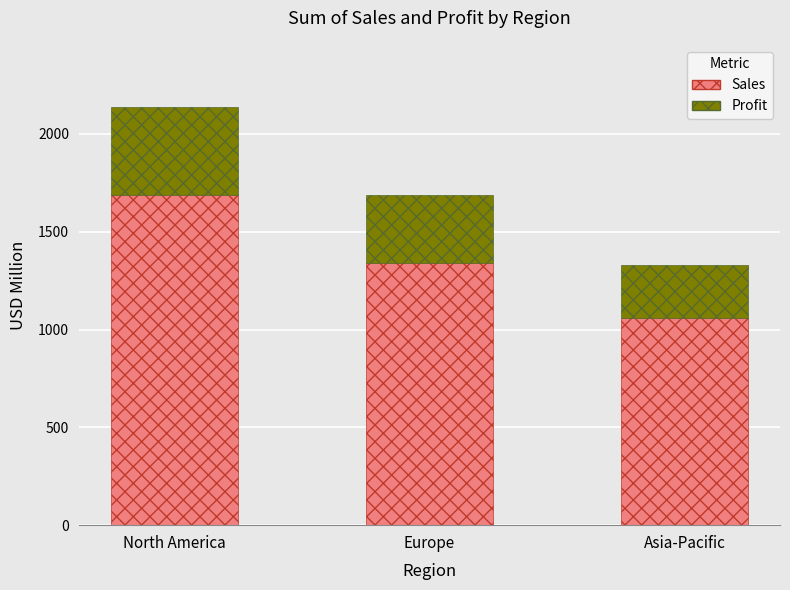

How many categories are shown in the chart?

3